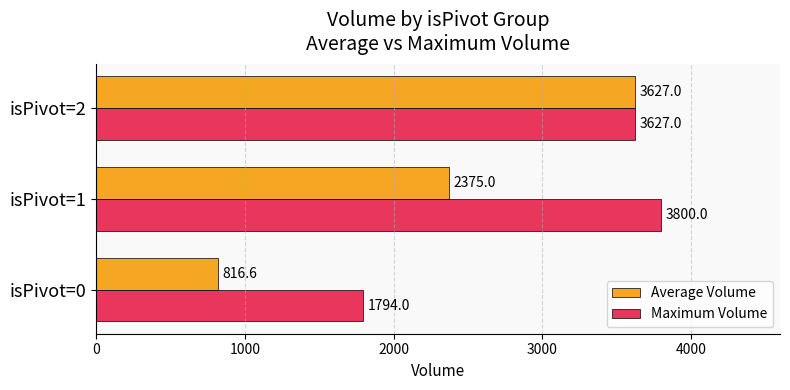

Is it true that Average Volume equals 2375.0 at isPivot=1?

True